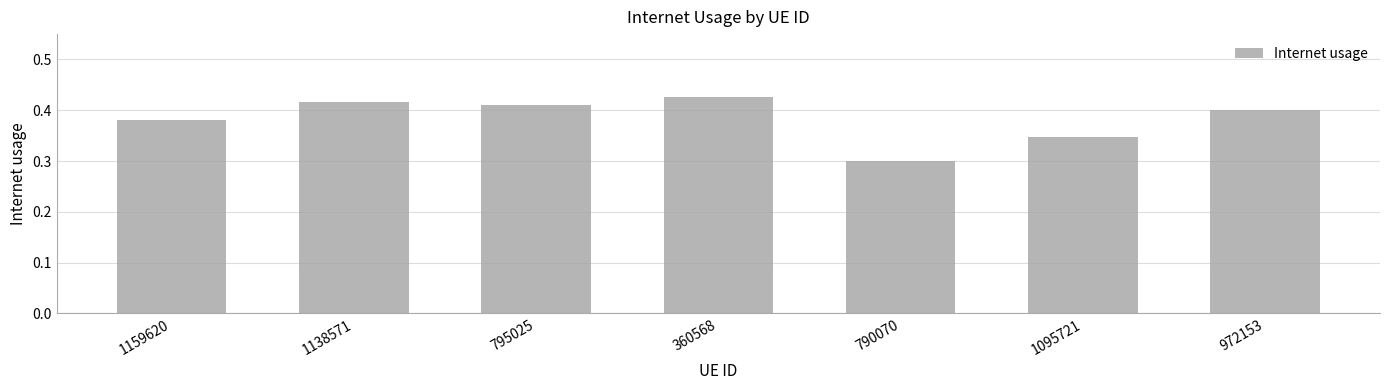

How many categories are shown in the chart?

7